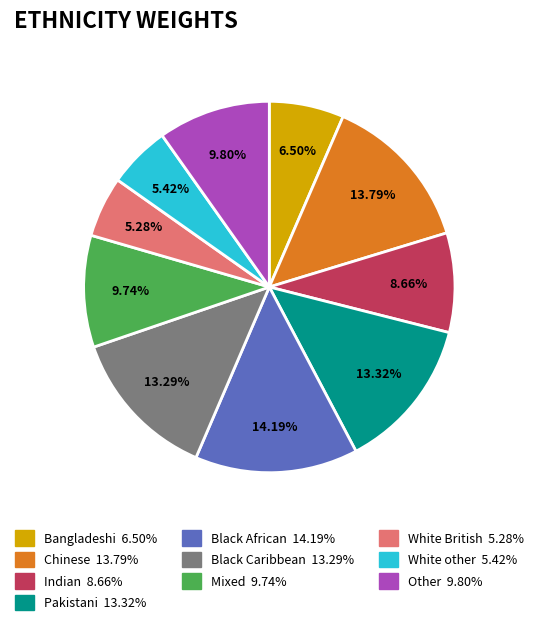

To the nearest percent, what portion does White other represent?

5%